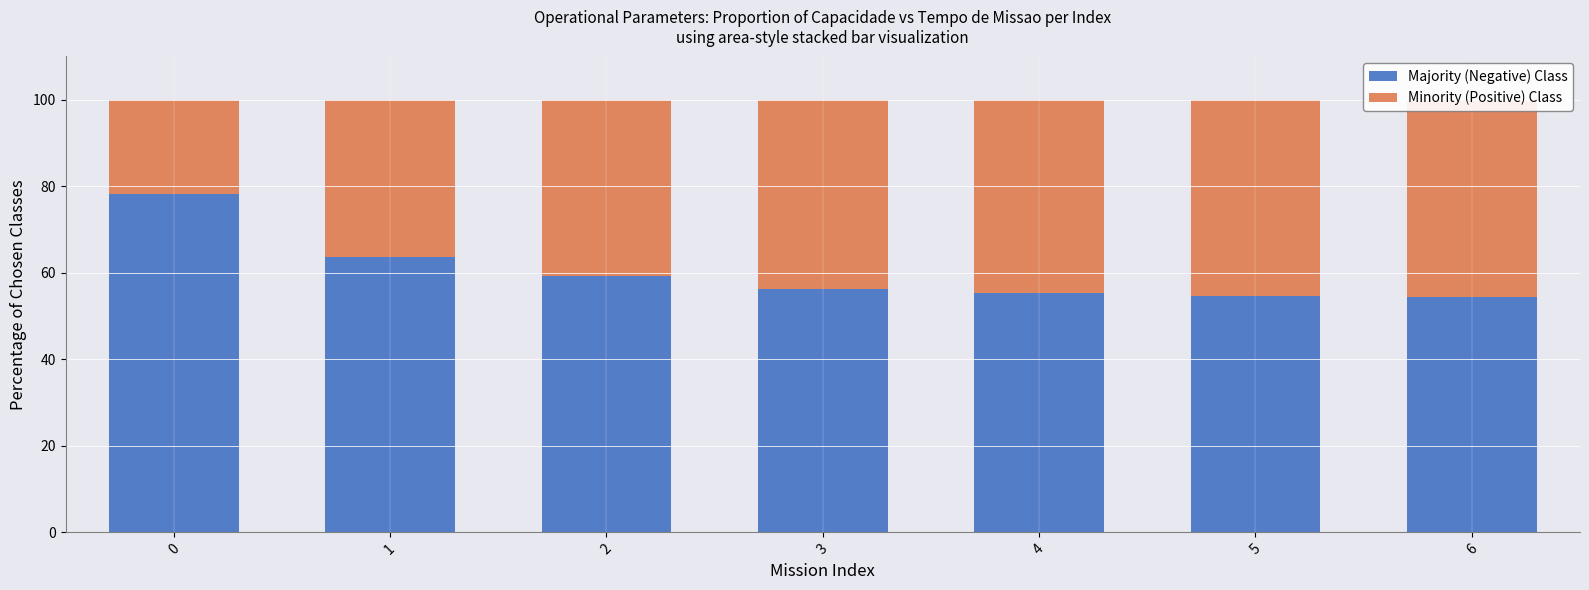

How many values in the Majority (Negative) Class series exceed 56?

4